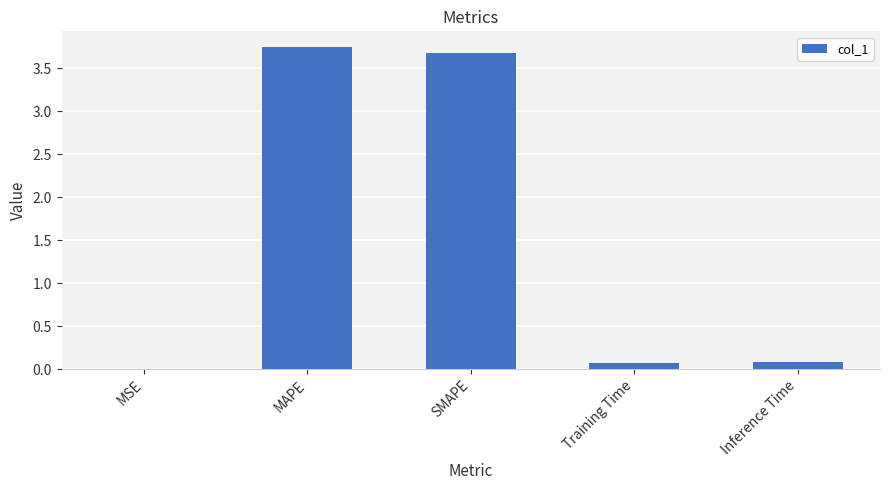

How many distinct data groups are displayed?

1